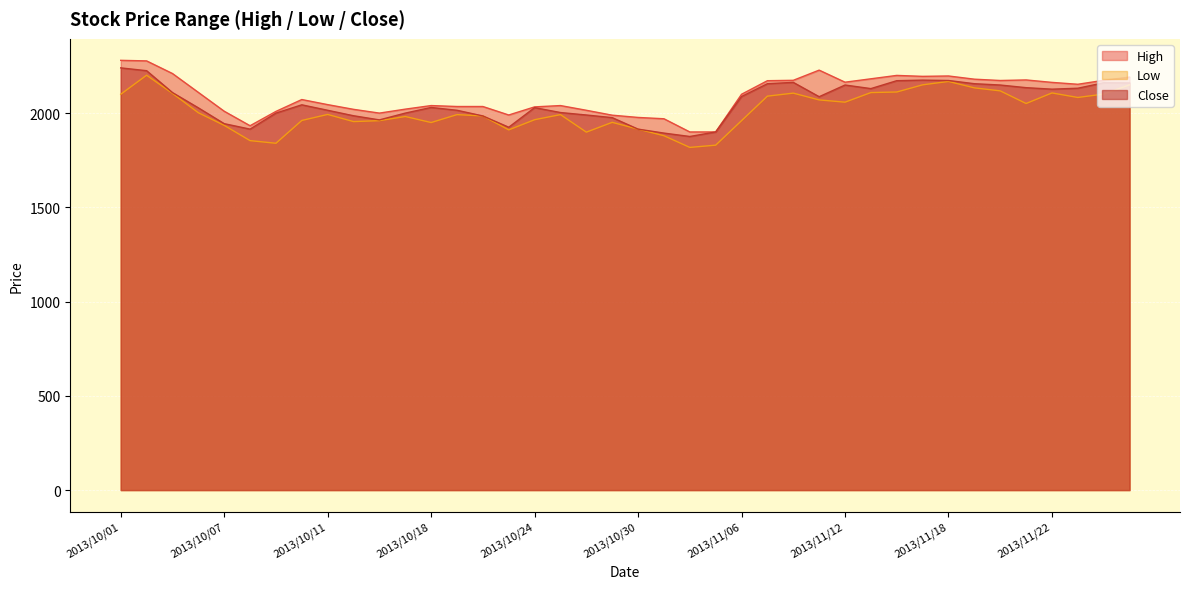

Is the value of Close at 2013/11/06 greater than the value of Low at 2013/11/11?

Yes